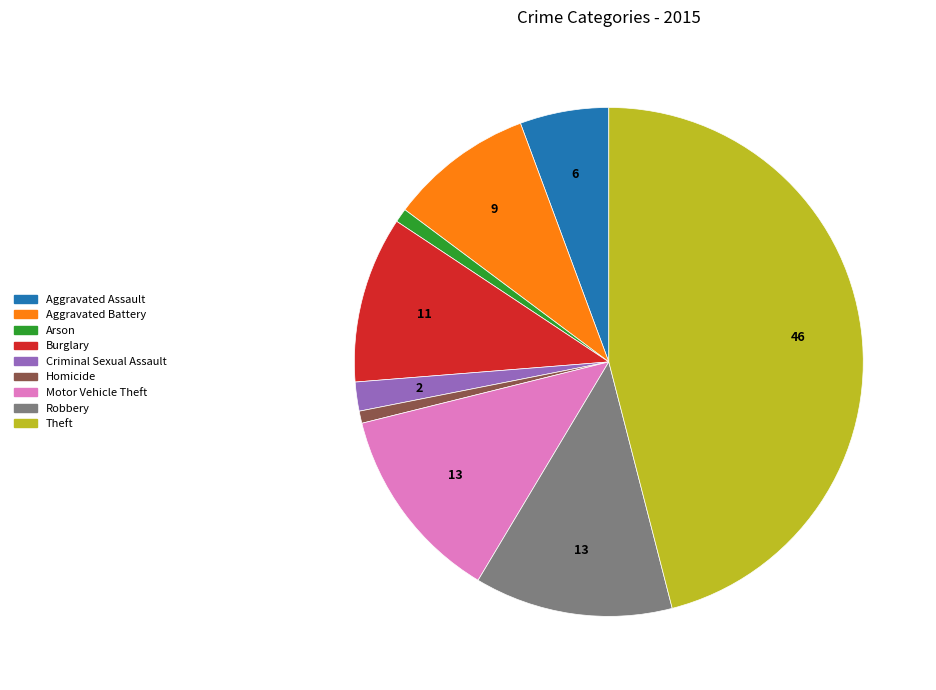

Is there a majority slice in this chart?

No